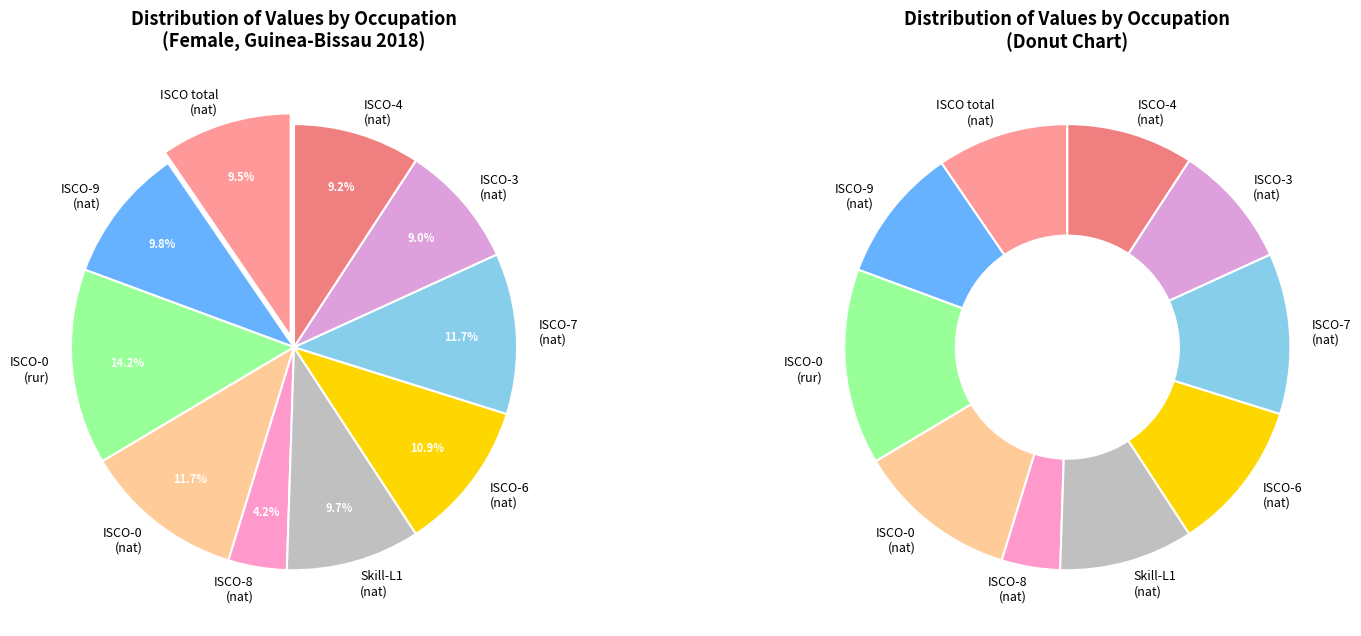

Is there any slice that represents more than half of the pie?

No